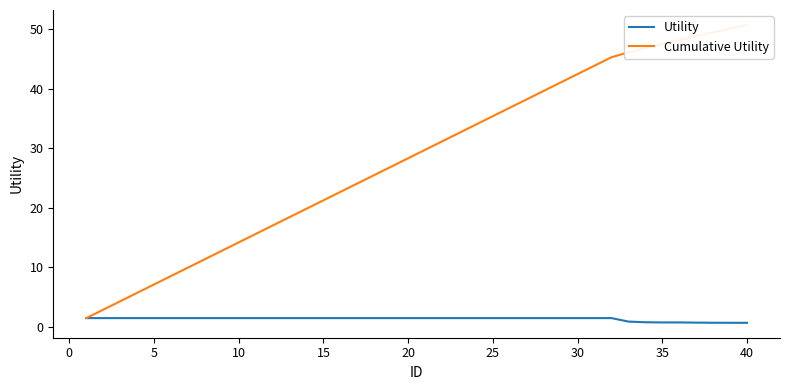

Does the chart have visible grid lines?

No